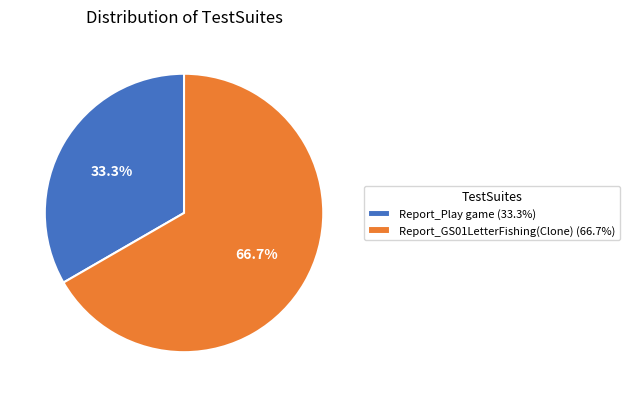

Combined, do Report_Play game and Report_GS01LetterFishing(Clone) account for over 50%?

Yes